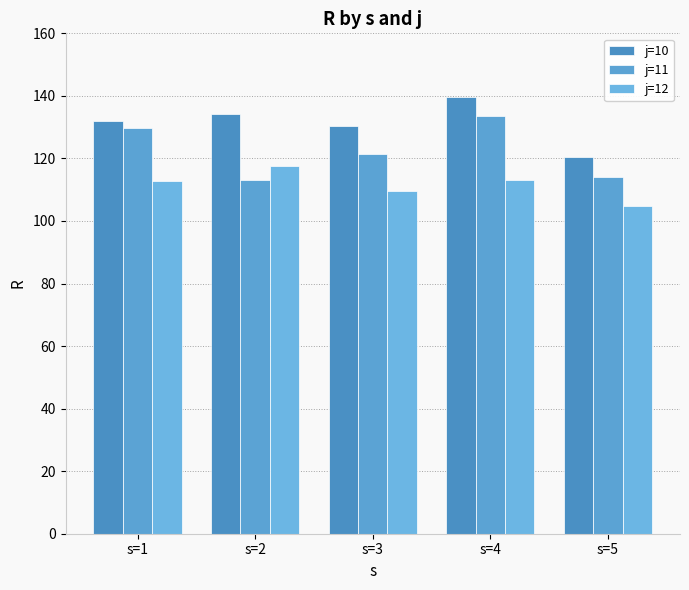

At which label does j=11 first exceed 121?

s=1